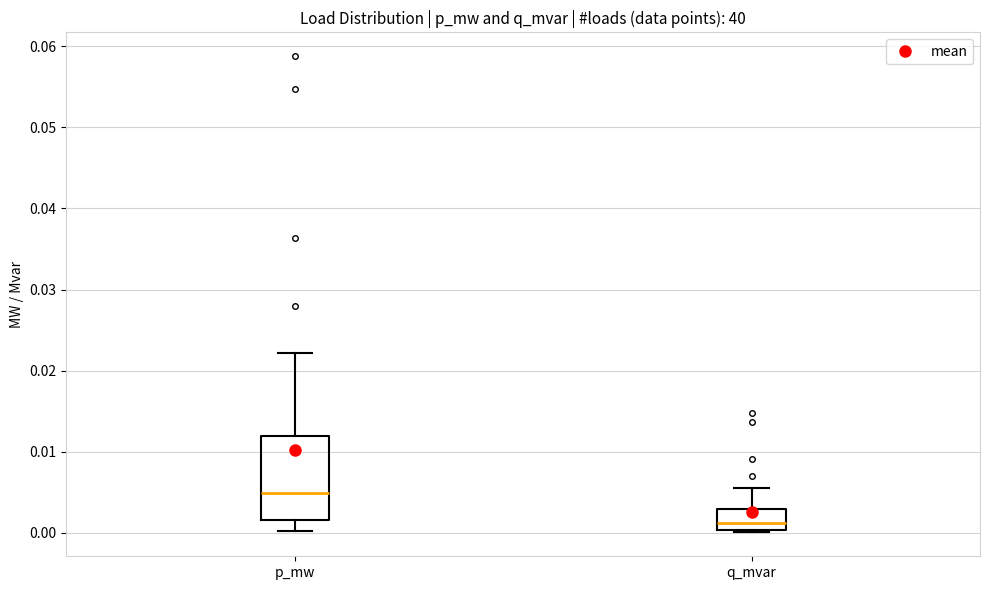

Which box is the tallest, from its lower edge to its upper edge?

p_mw